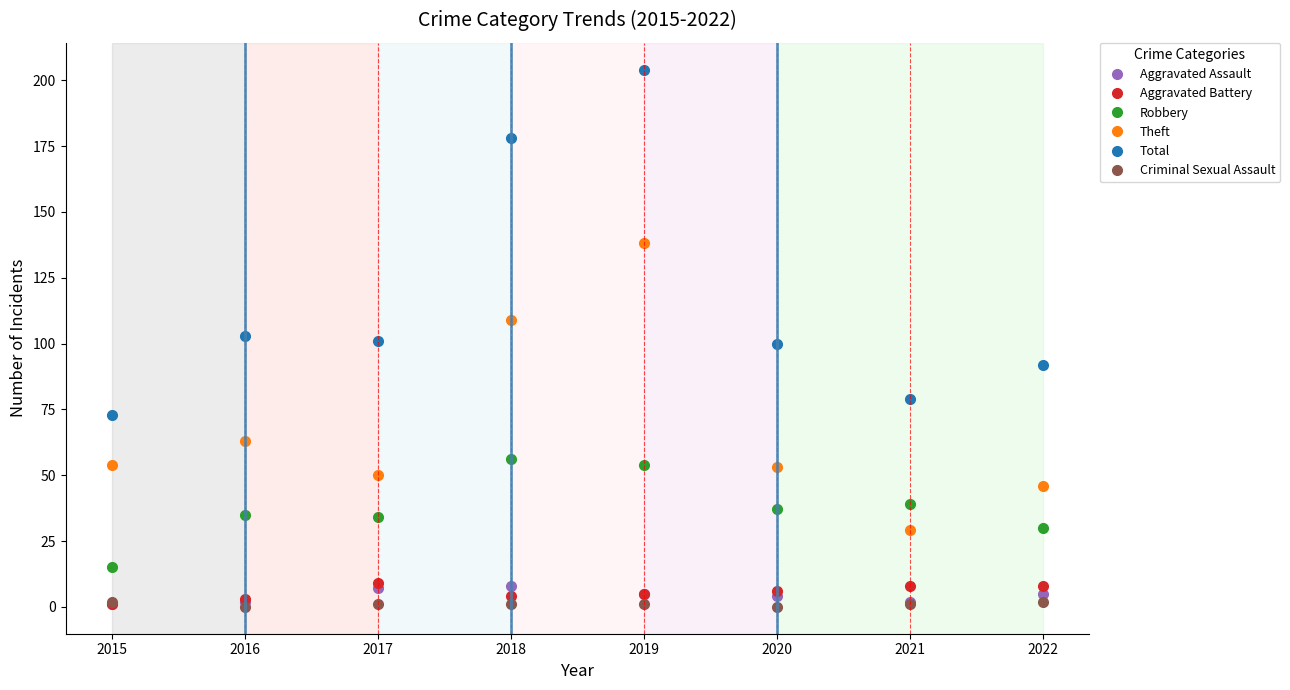

True or false: Robbery and Aggravated Assault cross at least once.

False